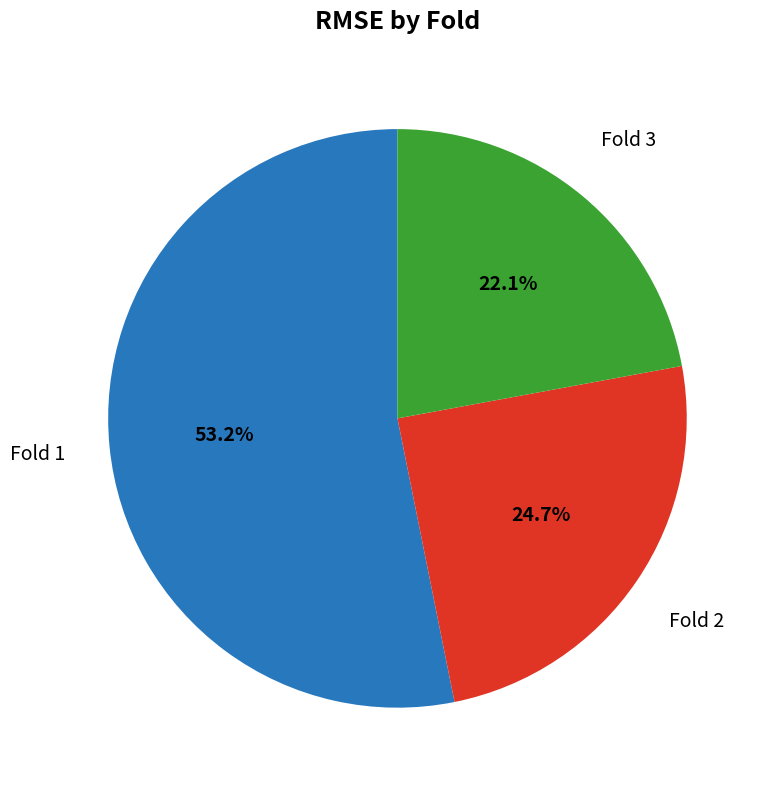

How many slices are in this pie chart?

3